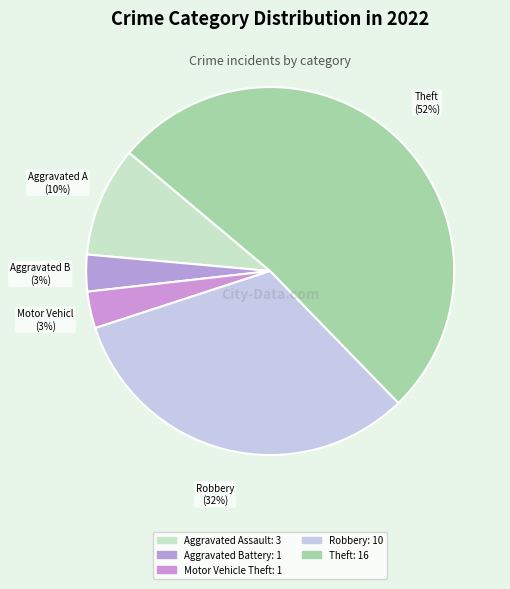

Is there any slice that represents more than half of the pie?

Yes